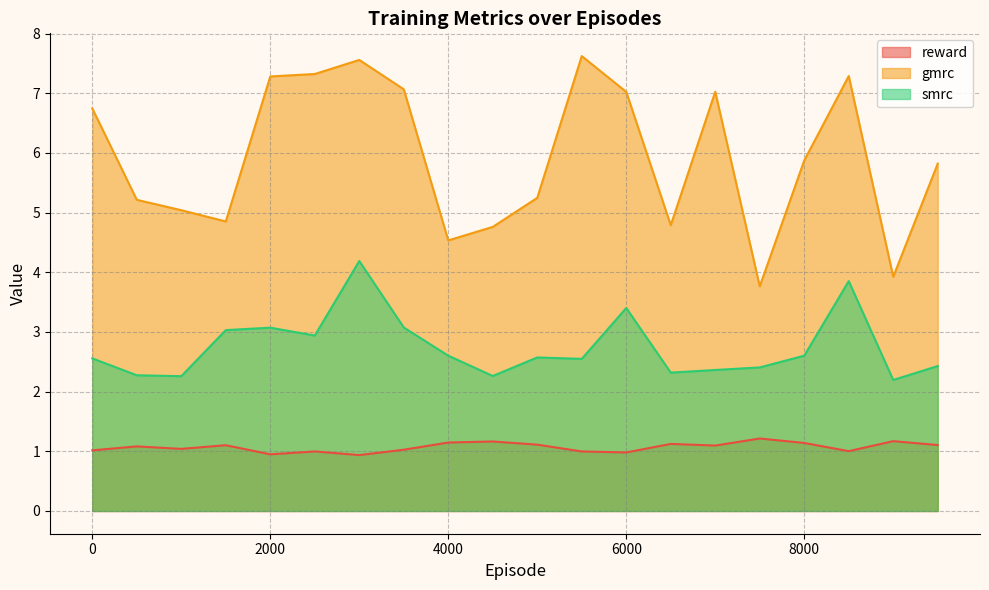

Reading right to left, what are all the values shown in this chart?

reward: 9500=1.1	9000=1.2	8500=1.0	8000=1.1	7500=1.2	7000=1.1	6500=1.1	6000=1.0	5500=1.0	5000=1.1	4500=1.2	4000=1.1	3500=1.0	3000=0.9	2500=1.0	2000=0.9	1500=1.1	1000=1.0	500=1.1	0=1.0
gmrc: 9500=5.8	9000=3.9	8500=7.3	8000=5.9	7500=3.8	7000=7.0	6500=4.8	6000=7.0	5500=7.6	5000=5.2	4500=4.8	4000=4.5	3500=7.1	3000=7.6	2500=7.3	2000=7.3	1500=4.9	1000=5.0	500=5.2	0=6.7
smrc: 9500=2.4	9000=2.2	8500=3.9	8000=2.6	7500=2.4	7000=2.4	6500=2.3	6000=3.4	5500=2.5	5000=2.6	4500=2.3	4000=2.6	3500=3.1	3000=4.2	2500=2.9	2000=3.1	1500=3.0	1000=2.3	500=2.3	0=2.6